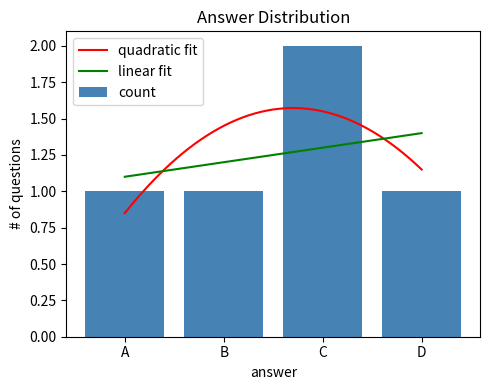

Reading left to right, transcribe all the data shown in this chart.

A=1	B=1	C=2	D=1